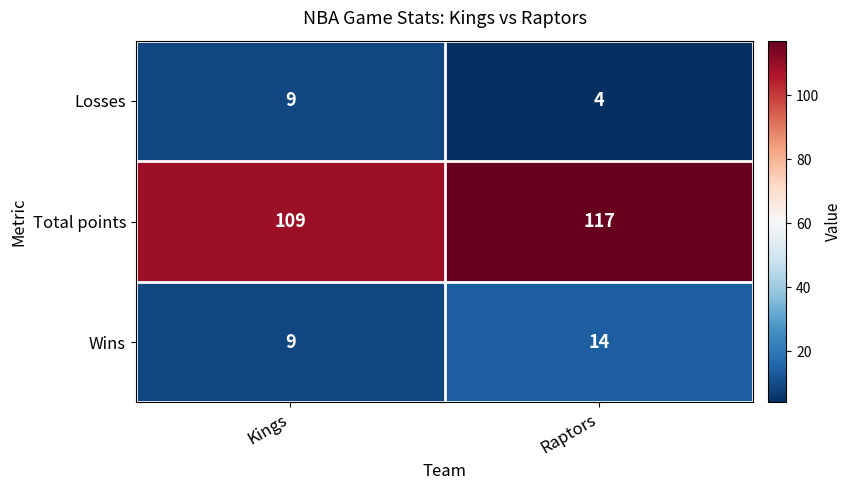

At which category is the sum across all series the highest?

Raptors